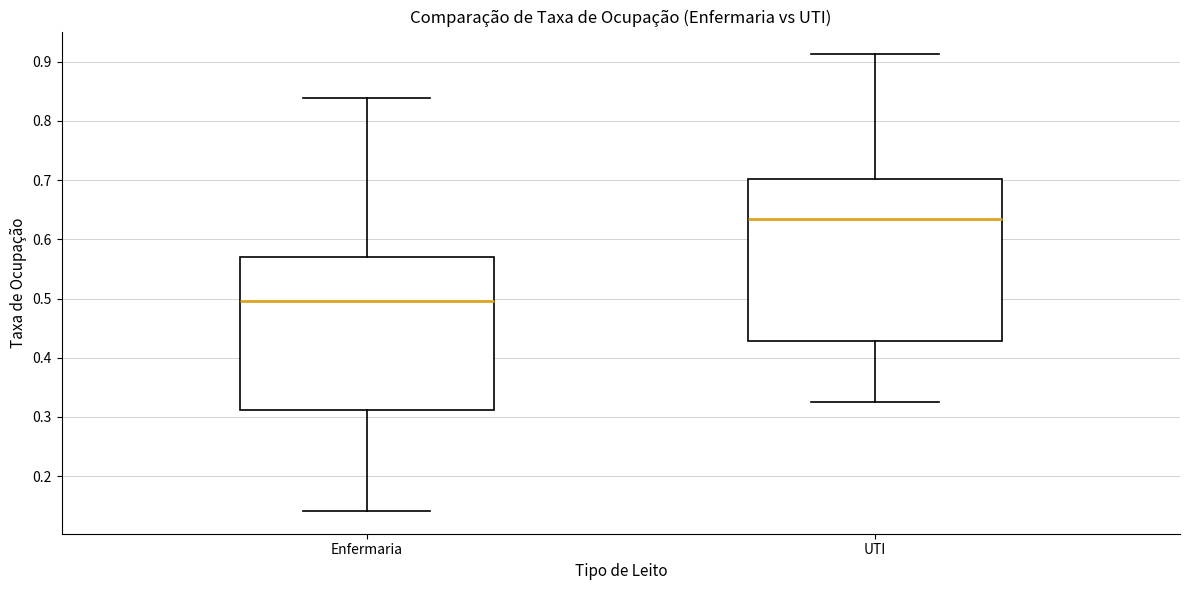

Which box has the highest median line?

UTI